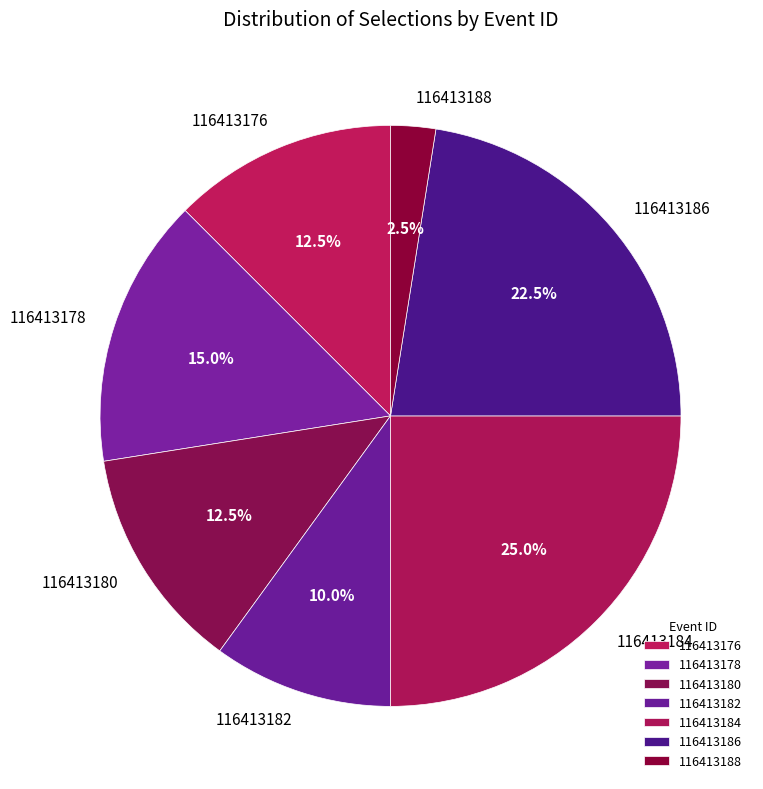

Count the number of slices in the pie.

7